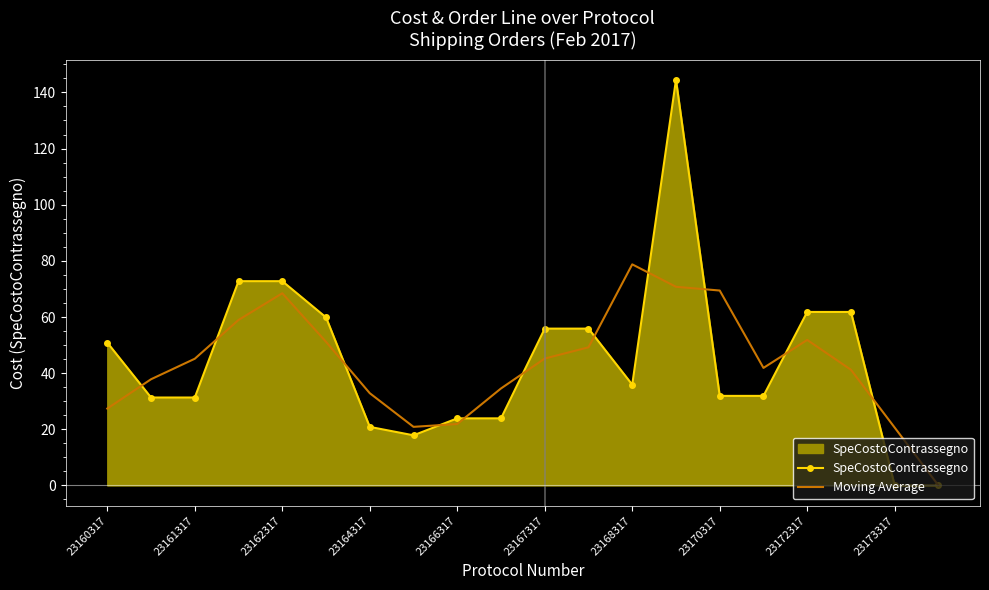

Which series has the largest range (max minus min)?

SpeCostoContrassegno